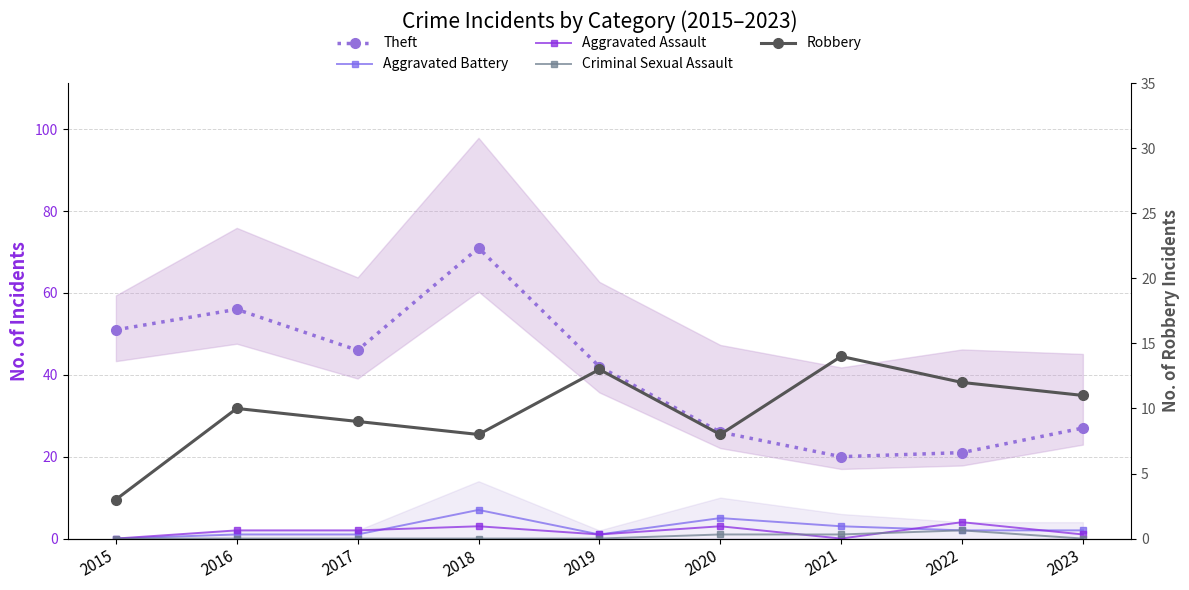

What is the maximum value for Aggravated Assault?

4